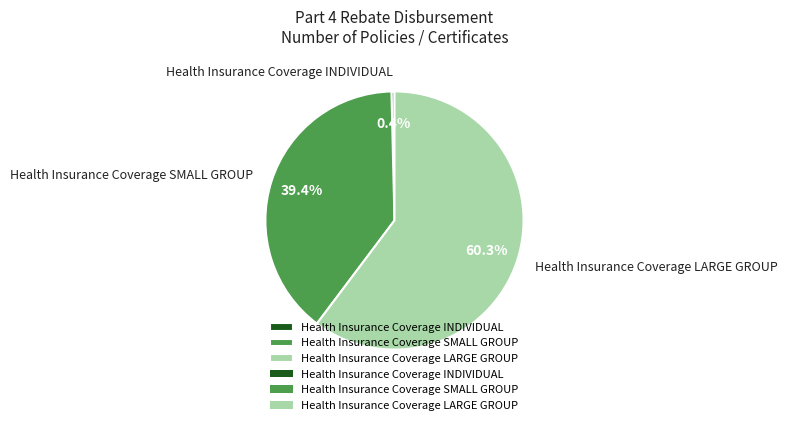

Which category accounts for the majority?

Health Insurance Coverage LARGE GROUP